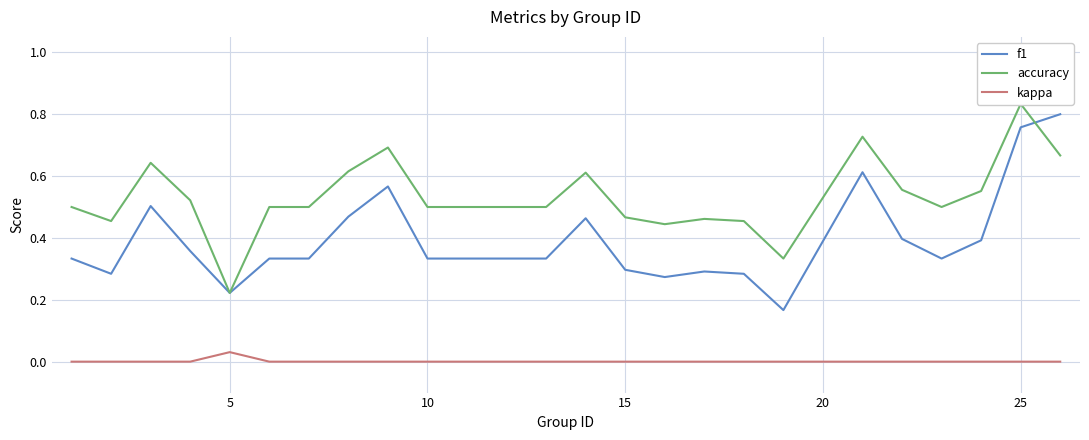

True or false: kappa and f1 cross at least once.

False